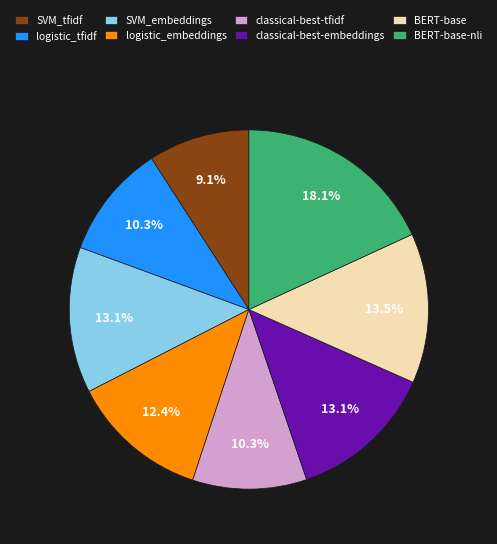

What percentage is NOT represented by logistic_embeddings?

87.6%